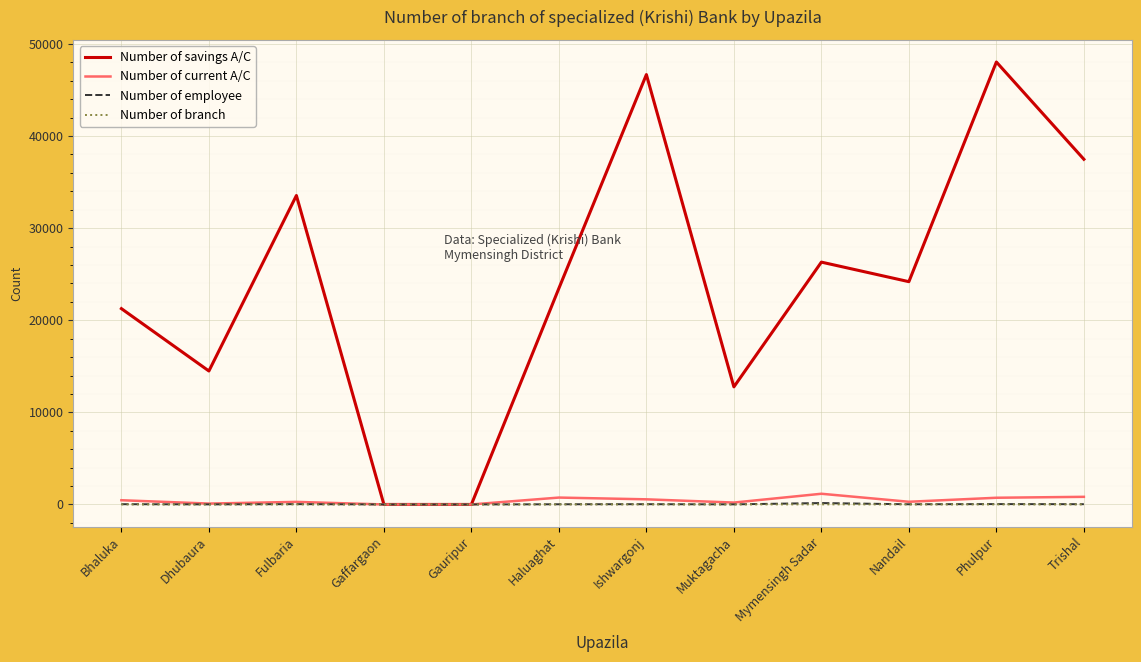

Is the value of Number of branch at Dhubaura greater than the value of Number of savings A/C at Bhaluka?

No